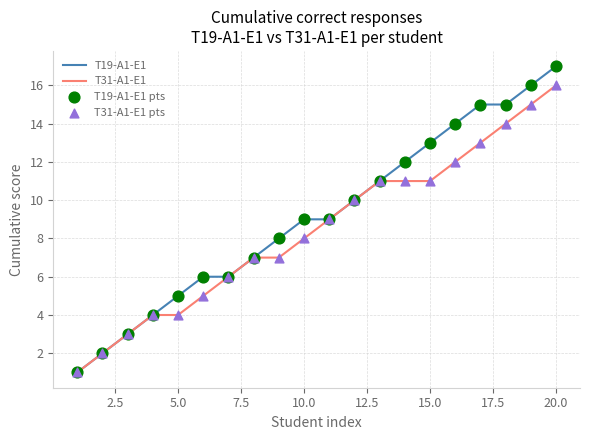

What is the greatest value displayed?

17